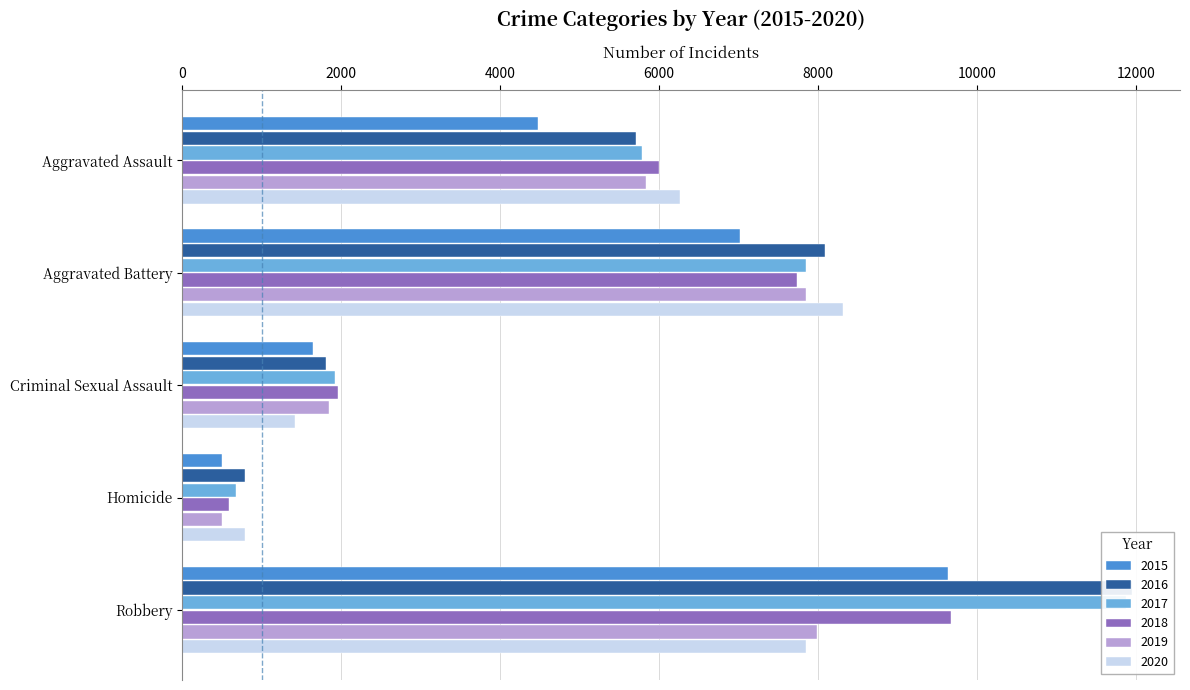

What position from the right is Homicide?

2